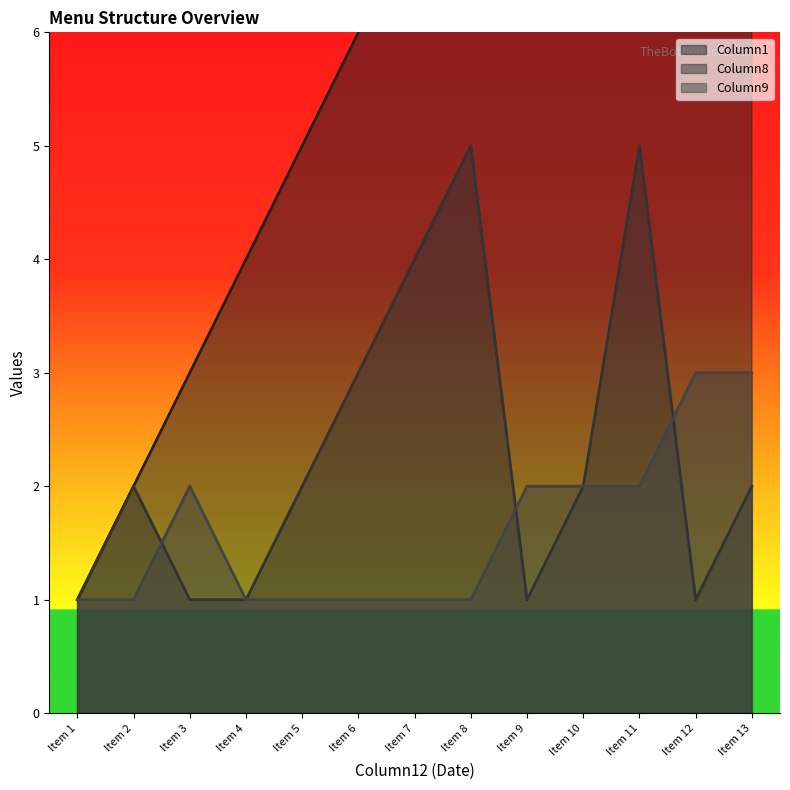

Which series has the widest spread of values?

Column1